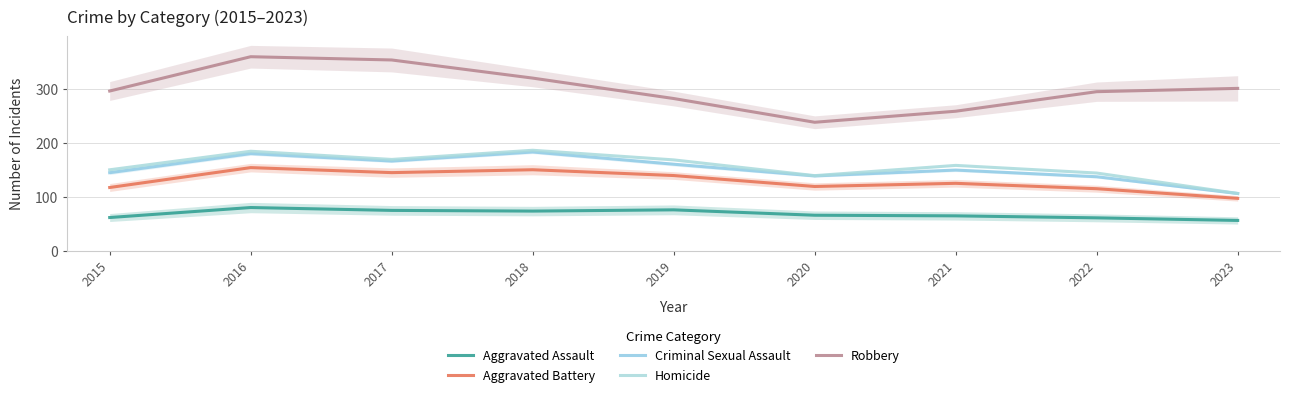

Rank the categories by Robbery value from lowest to highest.

2020, 2021, 2019, 2022, 2015, 2023, 2018, 2017, 2016